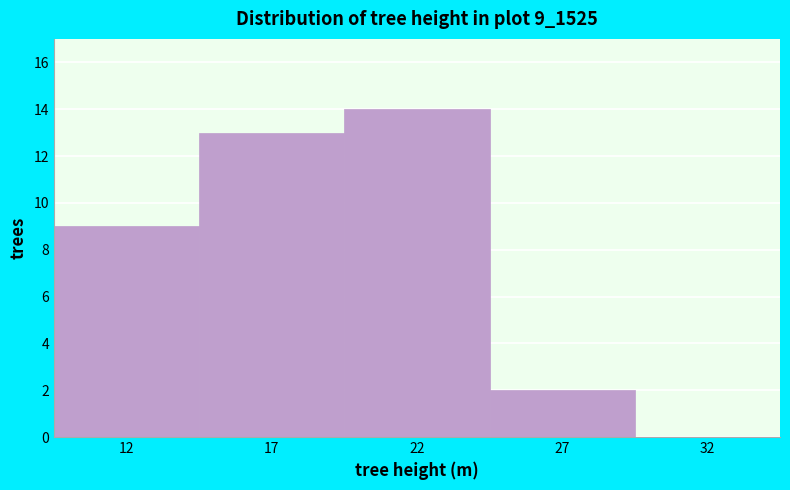

Reading left to right, list all the values displayed in this chart.

12=9	17=13	22=14	27=2	32=0